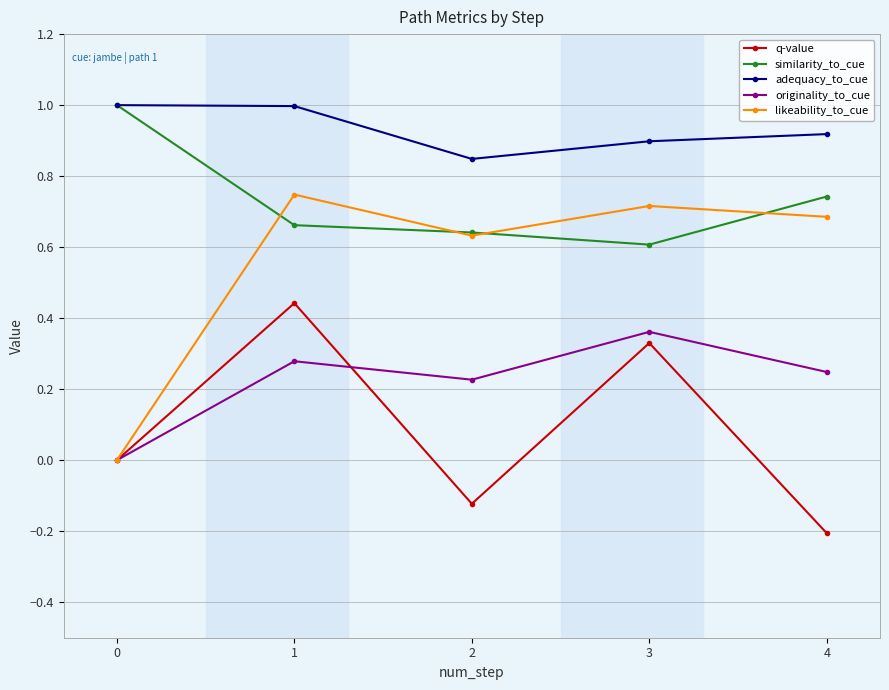

True or false: q-value and similarity_to_cue cross at least once.

False